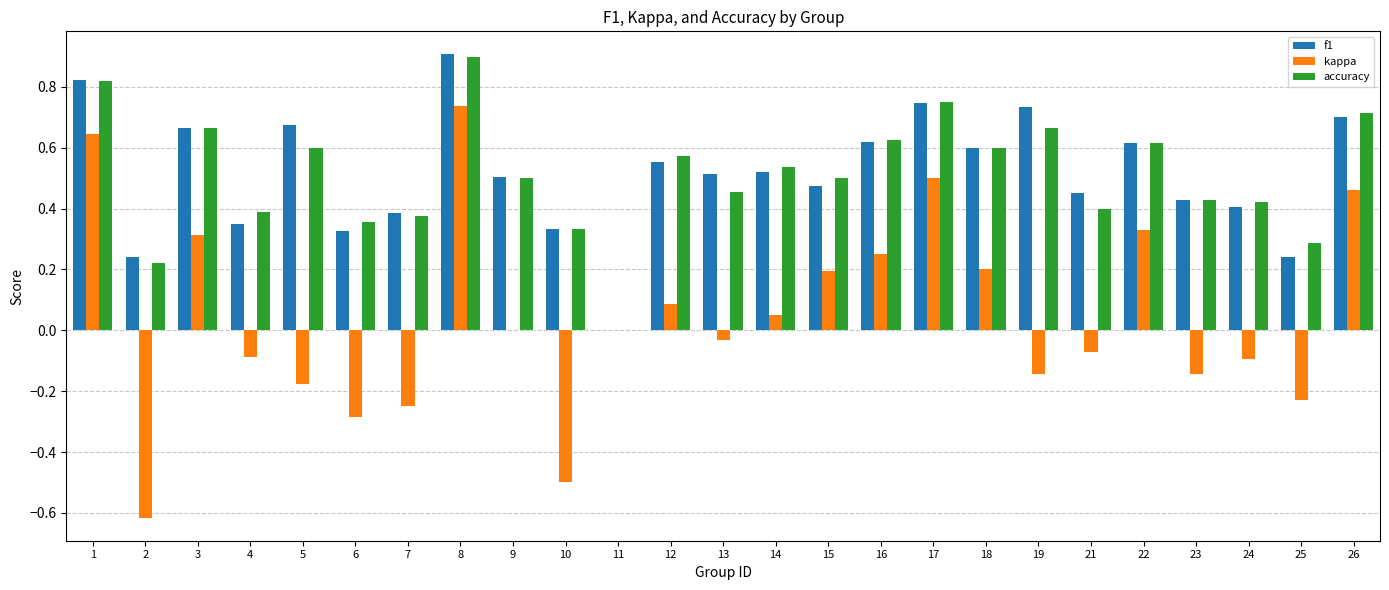

Is the value of f1 at 10 greater than the value of accuracy at 18?

No